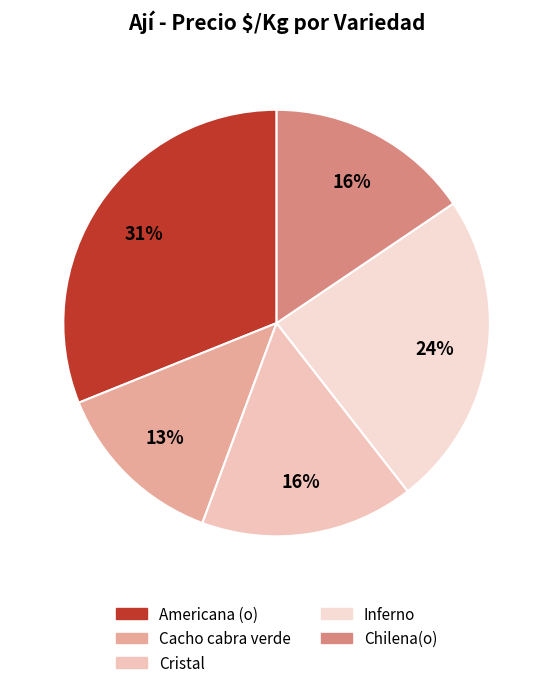

Is it true that Cristal is 16% of the pie?

True